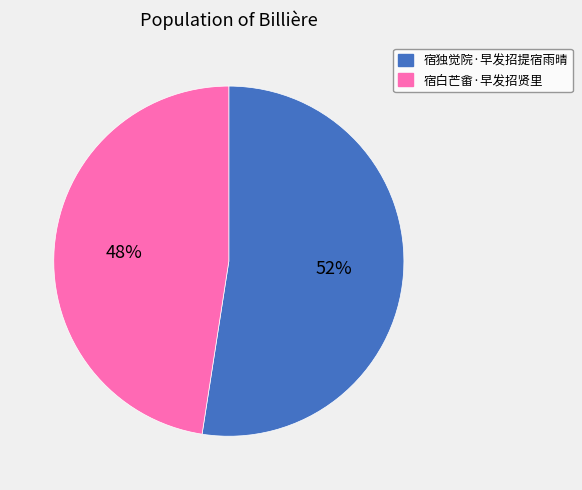

Which slice is the smallest?

宿白芒畬·早发招贤里